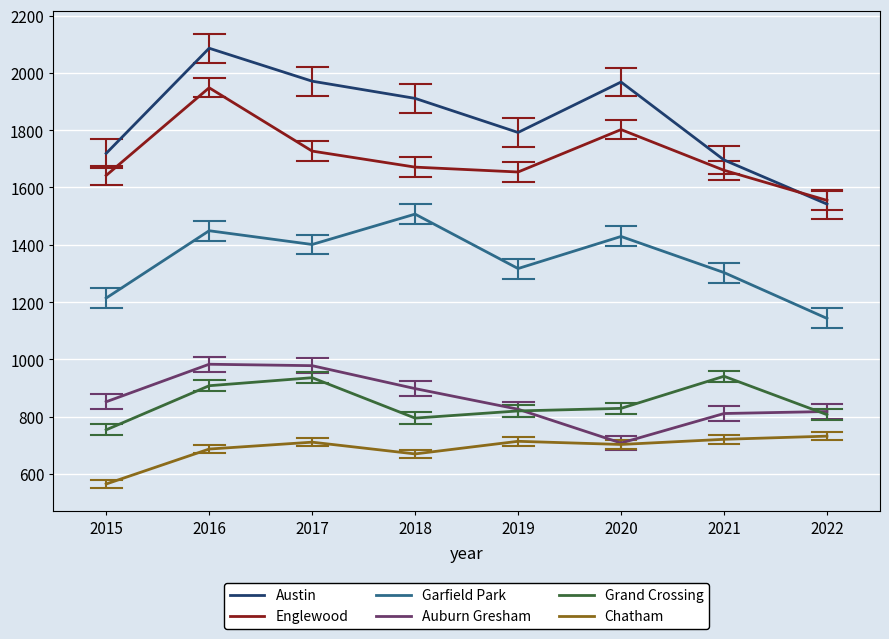

Rank the series at 2016 from highest to lowest value.

Austin, Englewood, Garfield Park, Auburn Gresham, Grand Crossing, Chatham